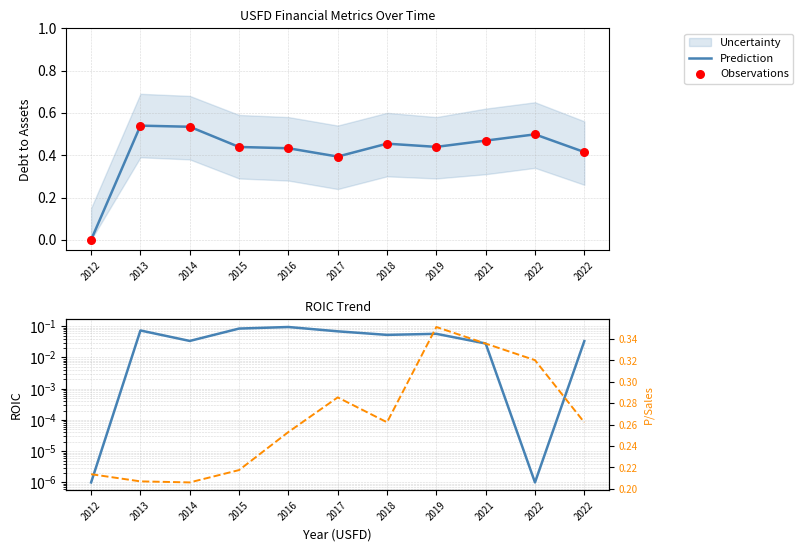

At which category is the sum across all series the highest?

2013